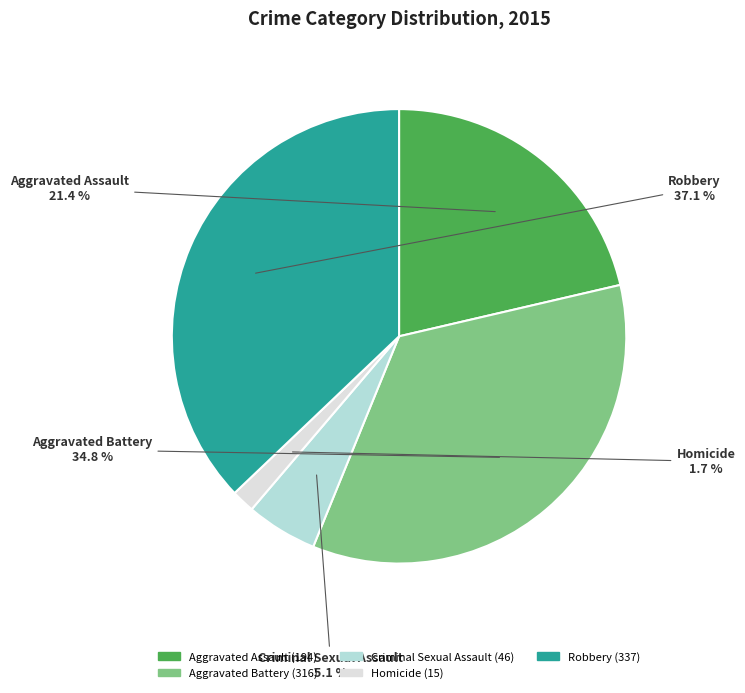

Count the number of slices in the pie.

5